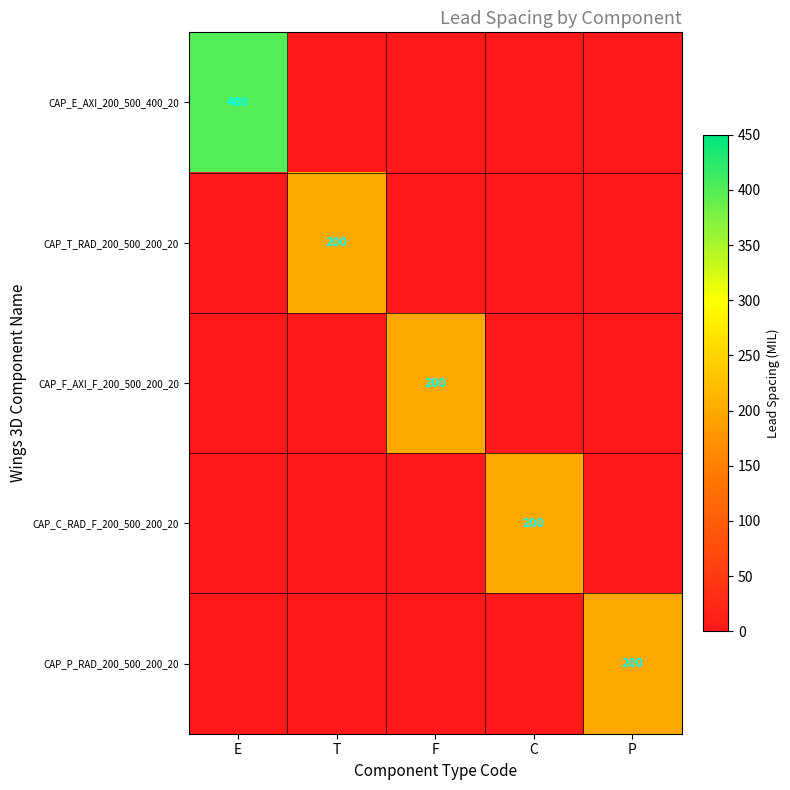

What is the sum of all CAP_T_RAD_200_500_200_20 values?

200